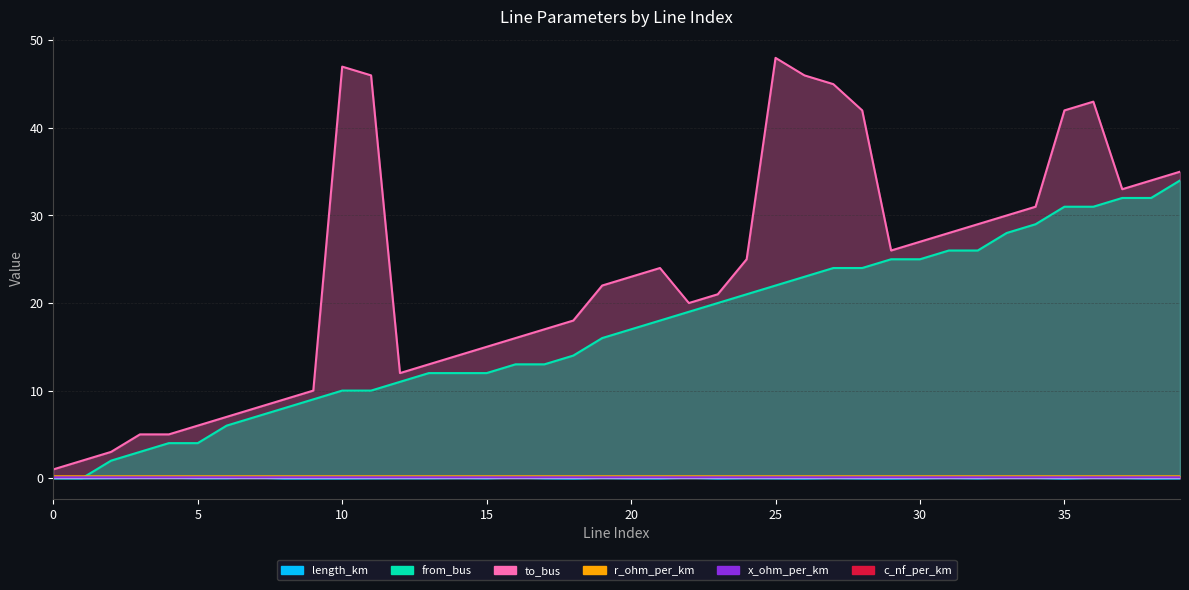

What is the highest value of the from_bus series?

34.0